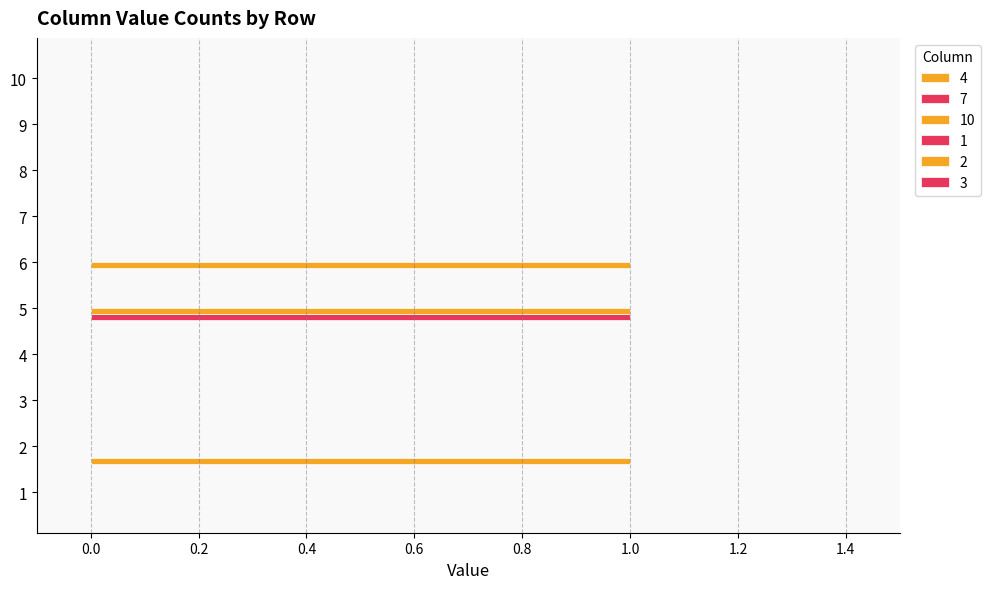

What is the sum of all 10 values?

2